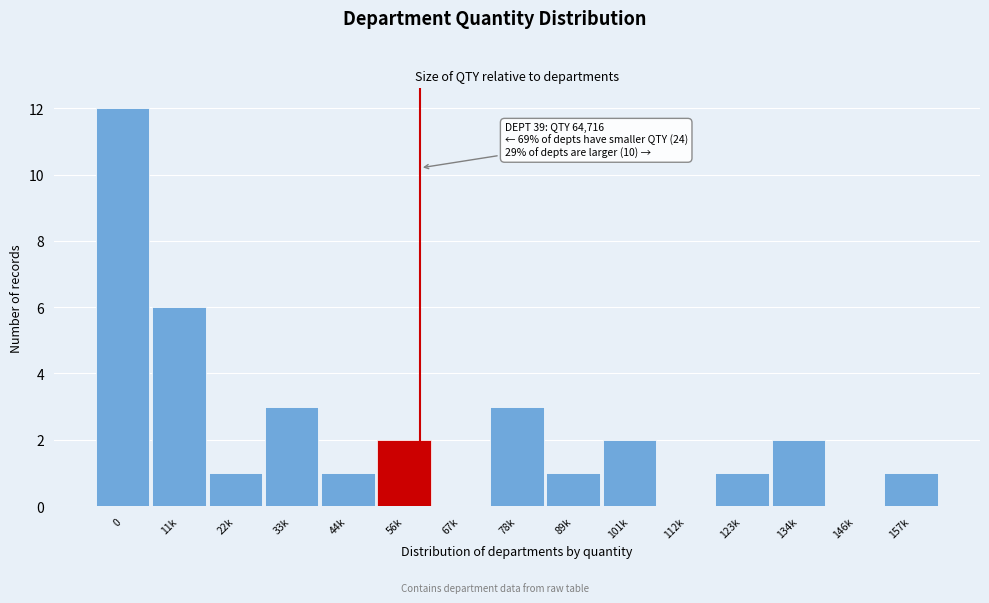

Reading left to right, list all the values displayed in this chart.

0=12	11k=6	22k=1	33k=3	44k=1	56k=2	67k=0	78k=3	89k=1	101k=2	112k=0	123k=1	134k=2	146k=0	157k=1